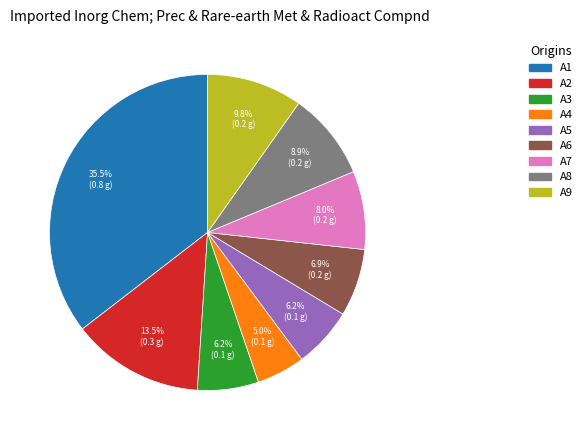

How much of the chart is everything except A4?

95.0%